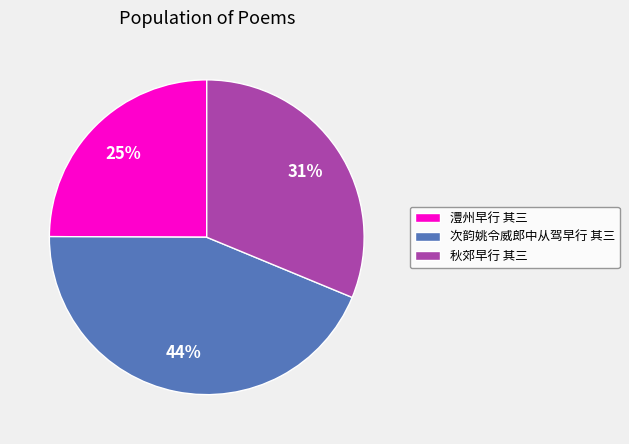

To the nearest percent, what percentage of the pie is 澧州早行 其三?

25%